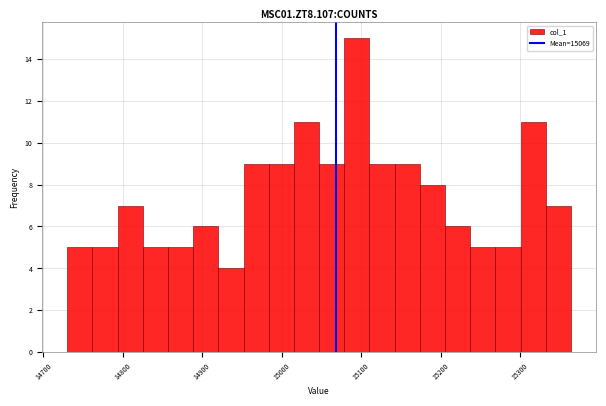

Around what value on the x-axis is the tallest bar? Give the approximate position of its centre, as read against the axis.

15090